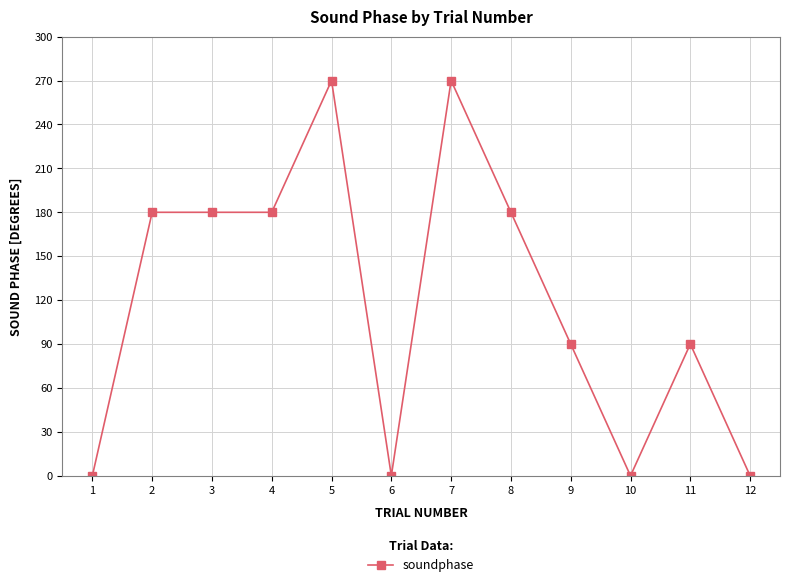

What is the difference between the maximum and minimum values?

270